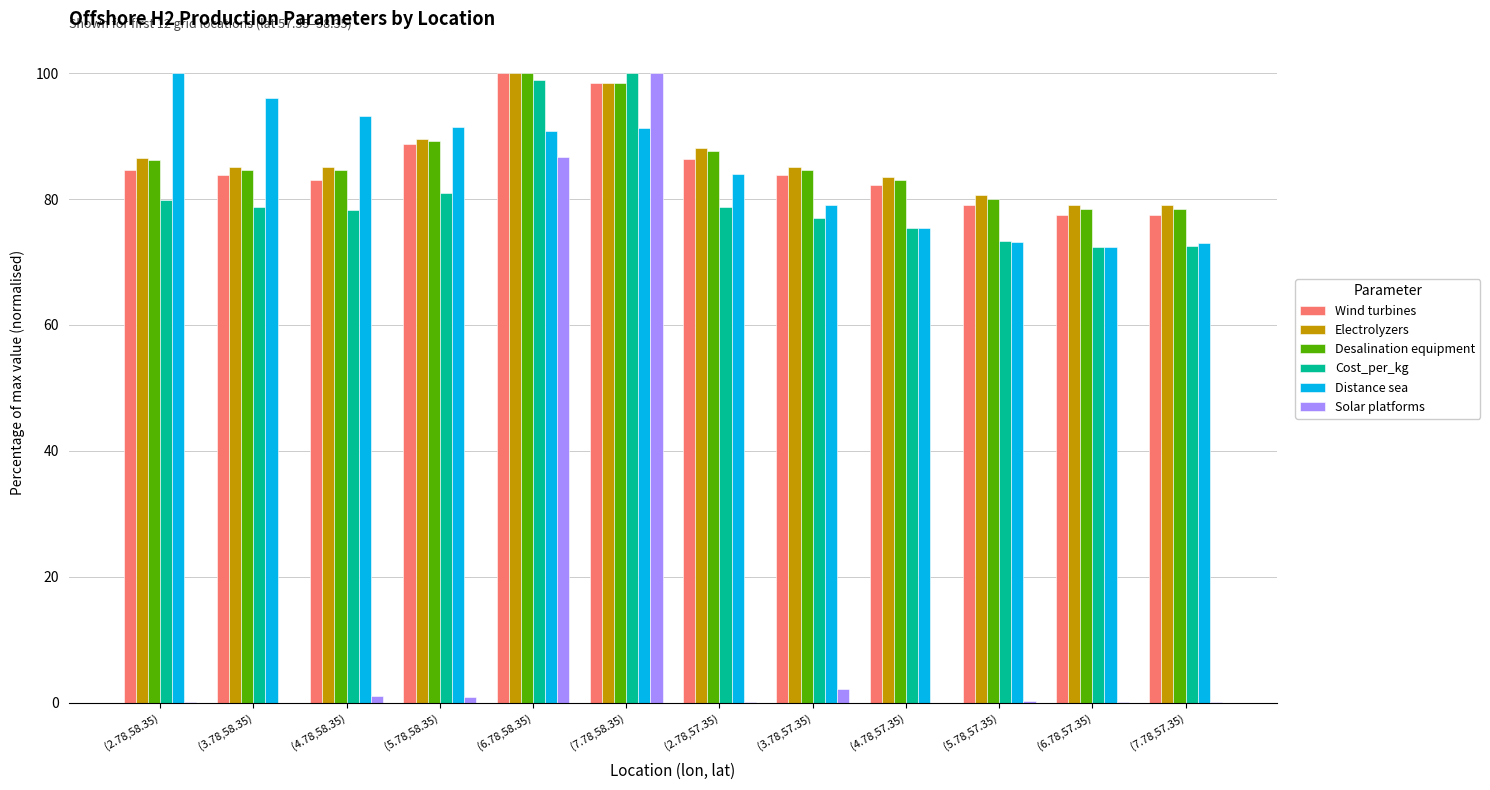

Is the value of Solar platforms at (2.78,58.35) greater than the value of Electrolyzers at (7.78,58.35)?

No